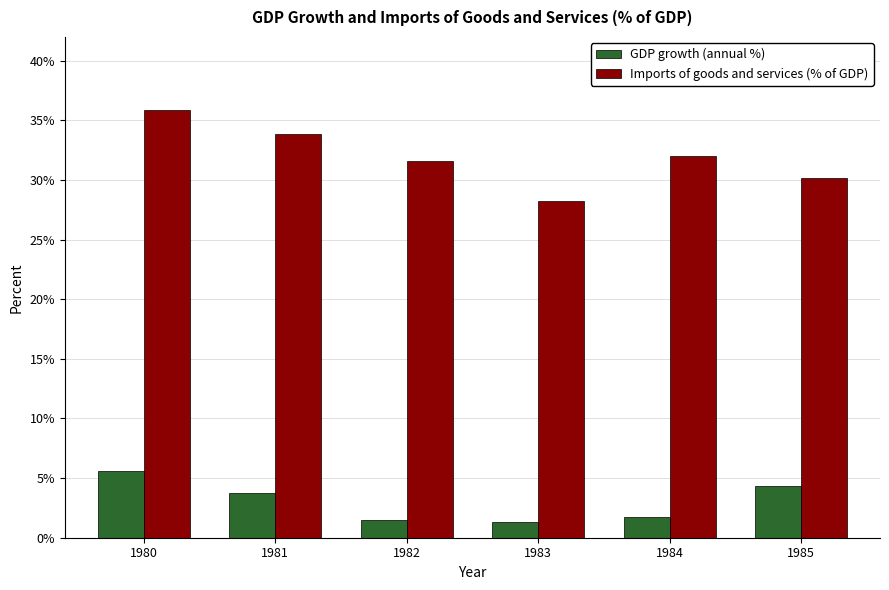

List the series in order of their peak value, highest first.

Imports of goods and services (% of GDP), GDP growth (annual %)